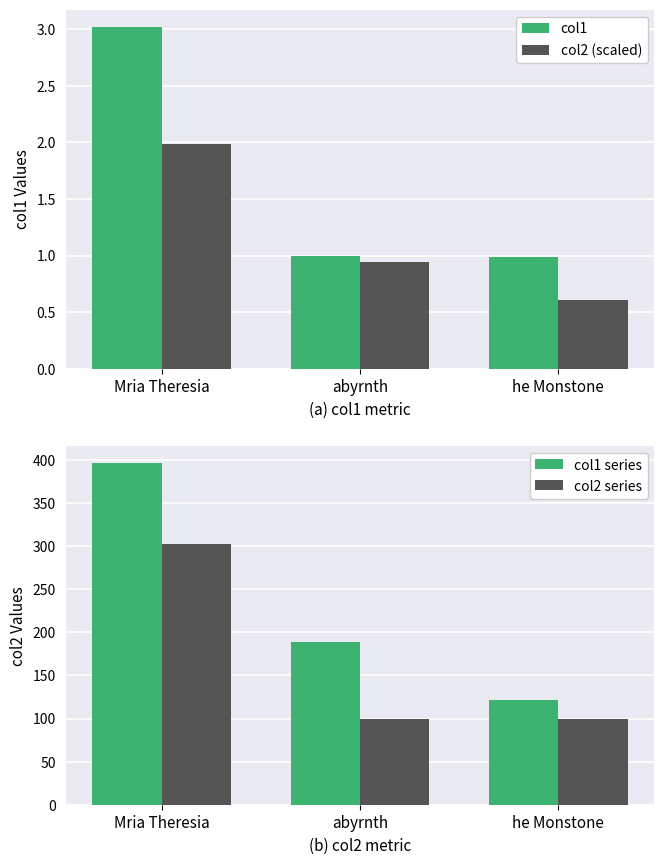

Where is col1 nearest to the value 2?

abyrnth